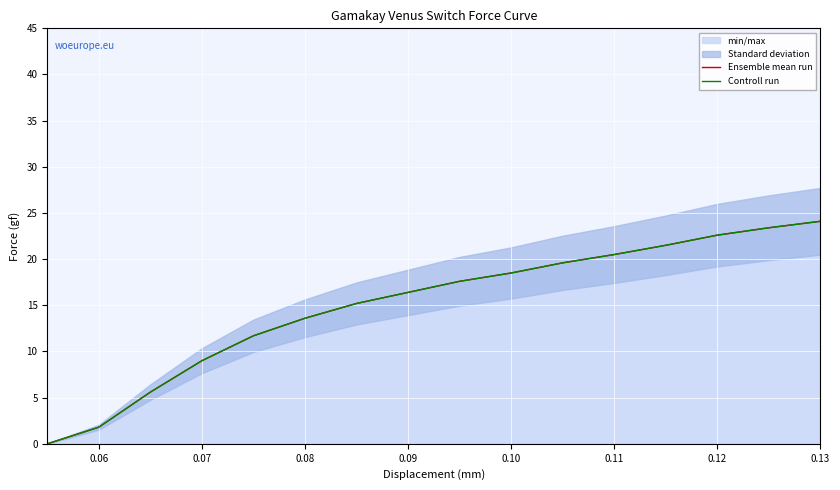

True or false: Controll run has more than 1 points higher than both neighbors.

False